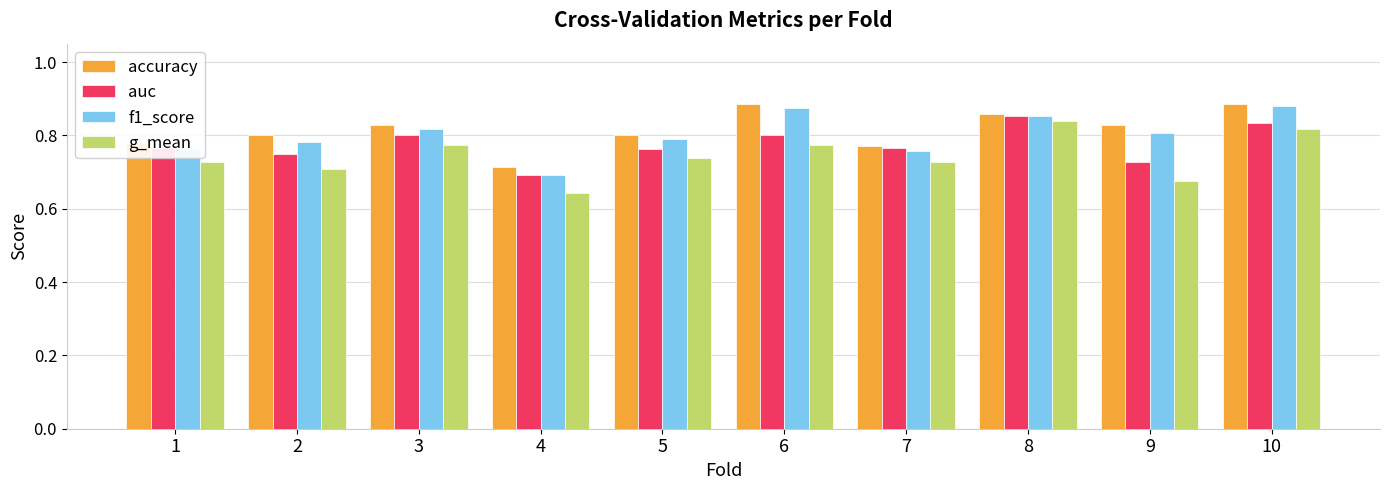

Rank the series by their average value, from highest to lowest.

accuracy, f1_score, auc, g_mean